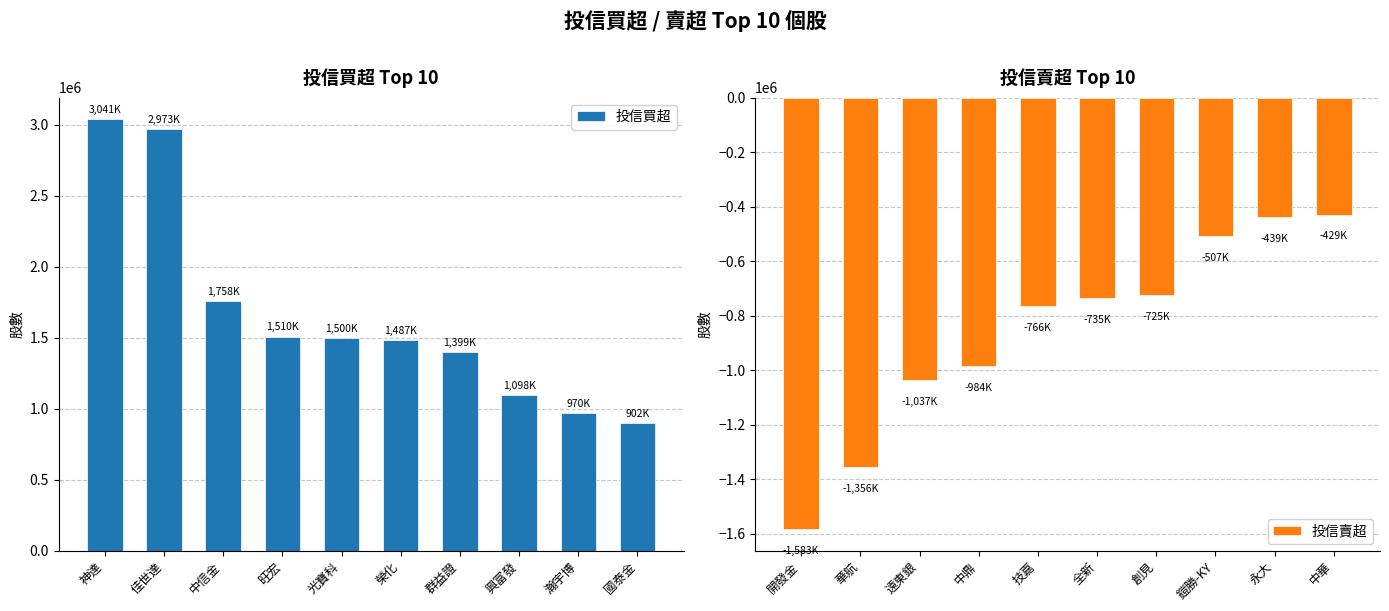

The value of 投信買超 at 興富發 is 1098000. True or false?

True